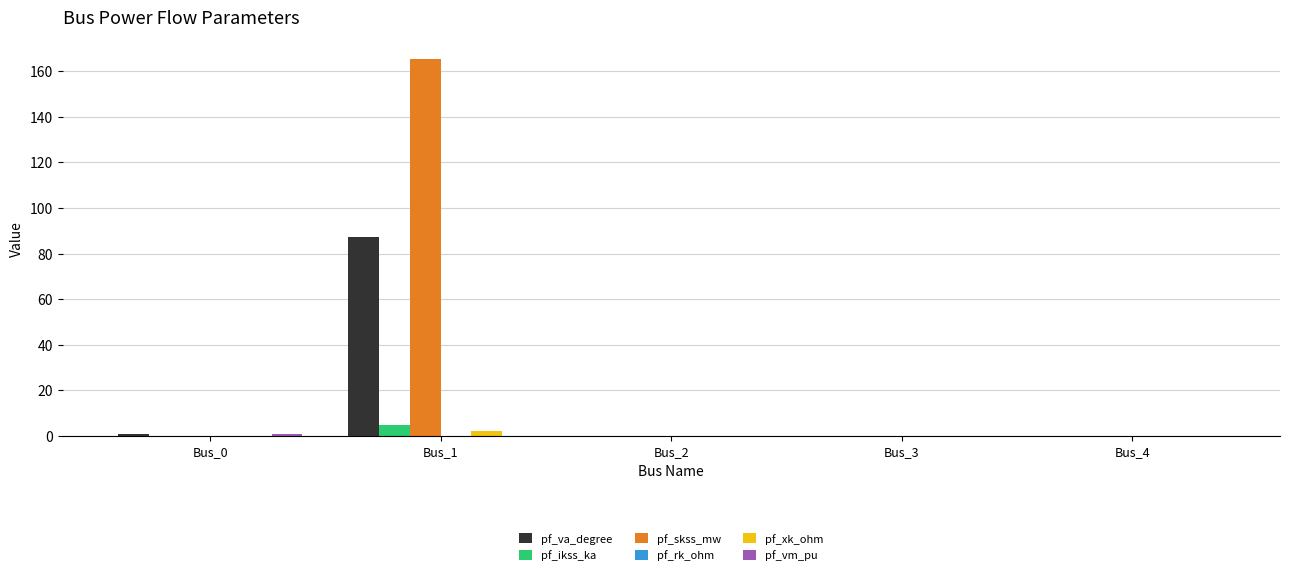

Count the number of data series in this chart.

6